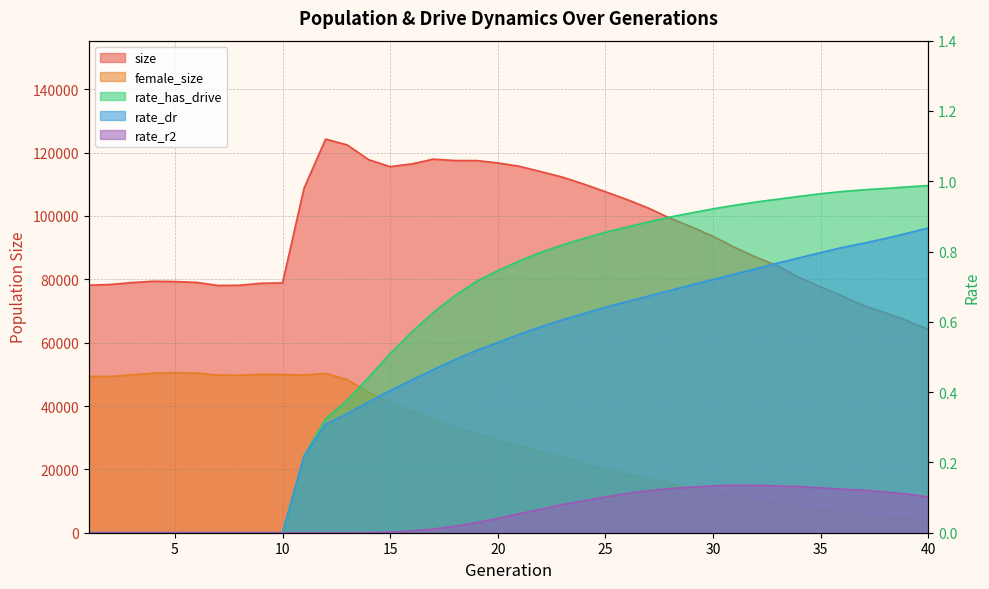

Does the chart have visible grid lines?

Yes